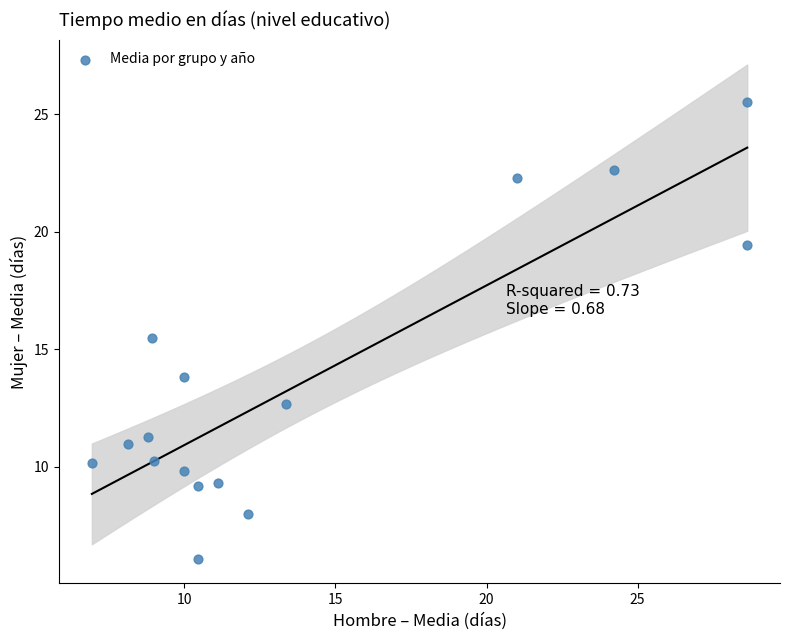

What is the range of Y values (max minus min)?

19.4